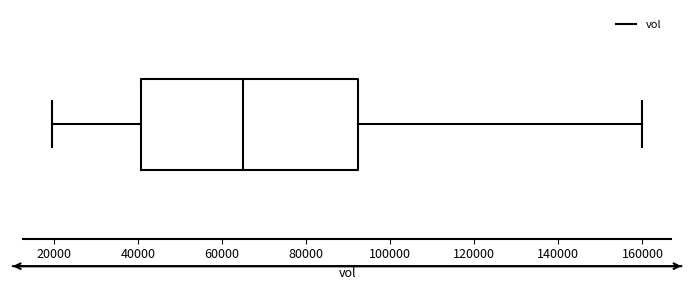

Transcribe this box plot: give where the median line is, the range the box spans, and where the two whiskers end, as read against the x-axis. The values are not printed on the chart, so give them approximately, as read against the axis.

median 64000, box 40000 to 92000, whiskers 20000 to 160000